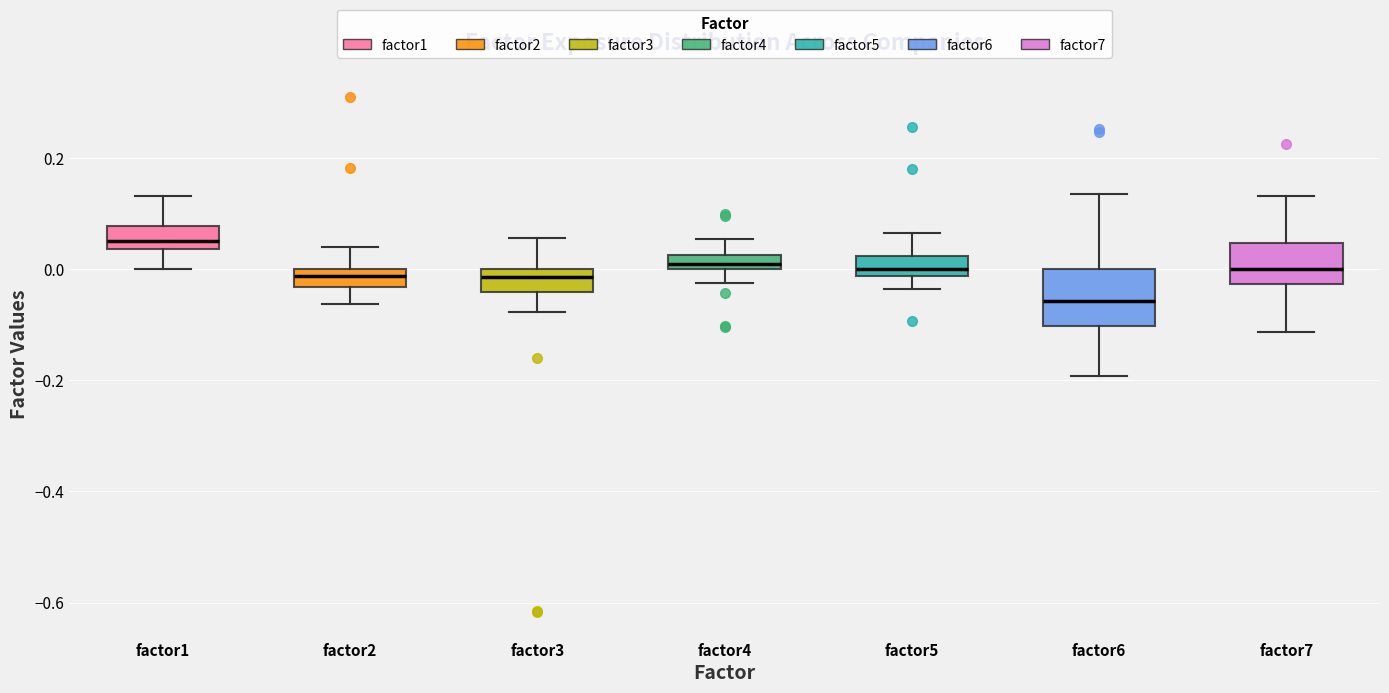

Comparing the boxes themselves (not the whiskers), which one is the tallest?

factor6